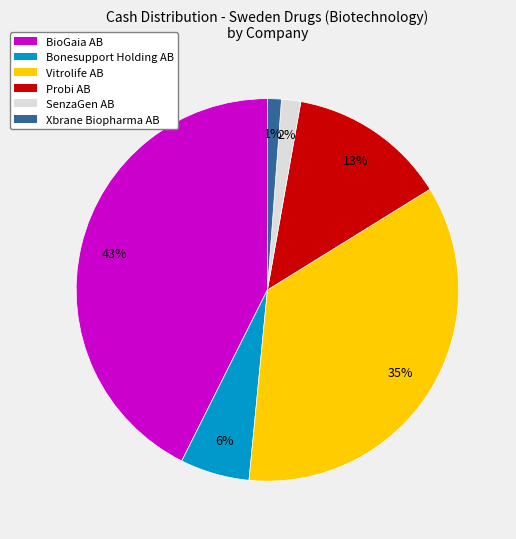

What is the largest slice in the pie chart?

BioGaia AB